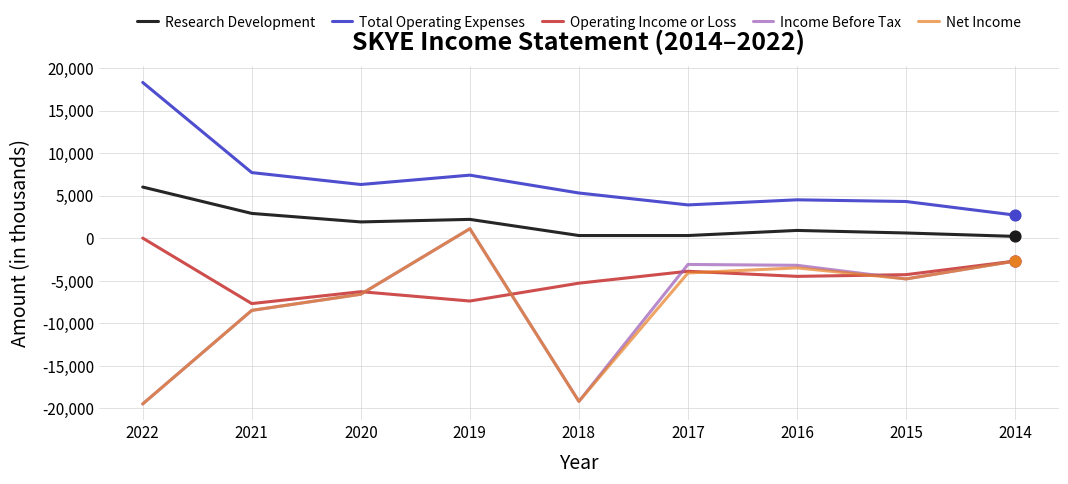

At which category is the sum across all series the highest?

2019